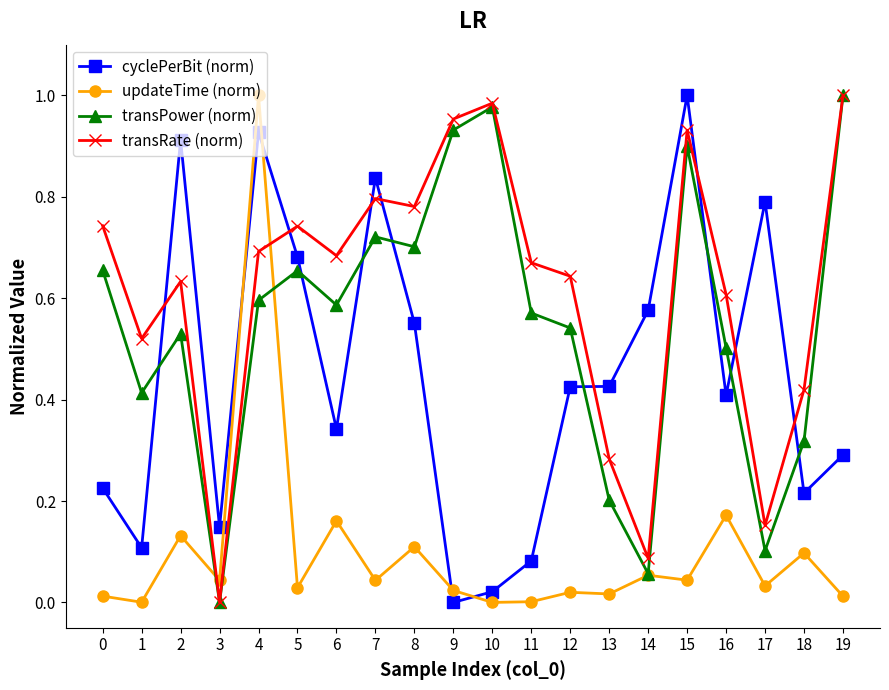

At which label does cyclePerBit (norm) reach its peak?

15